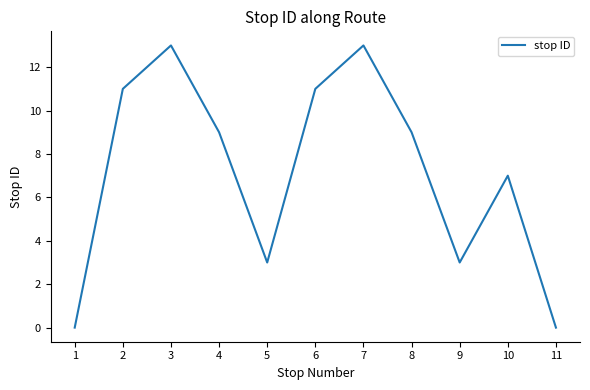

What is the greatest value displayed?

13